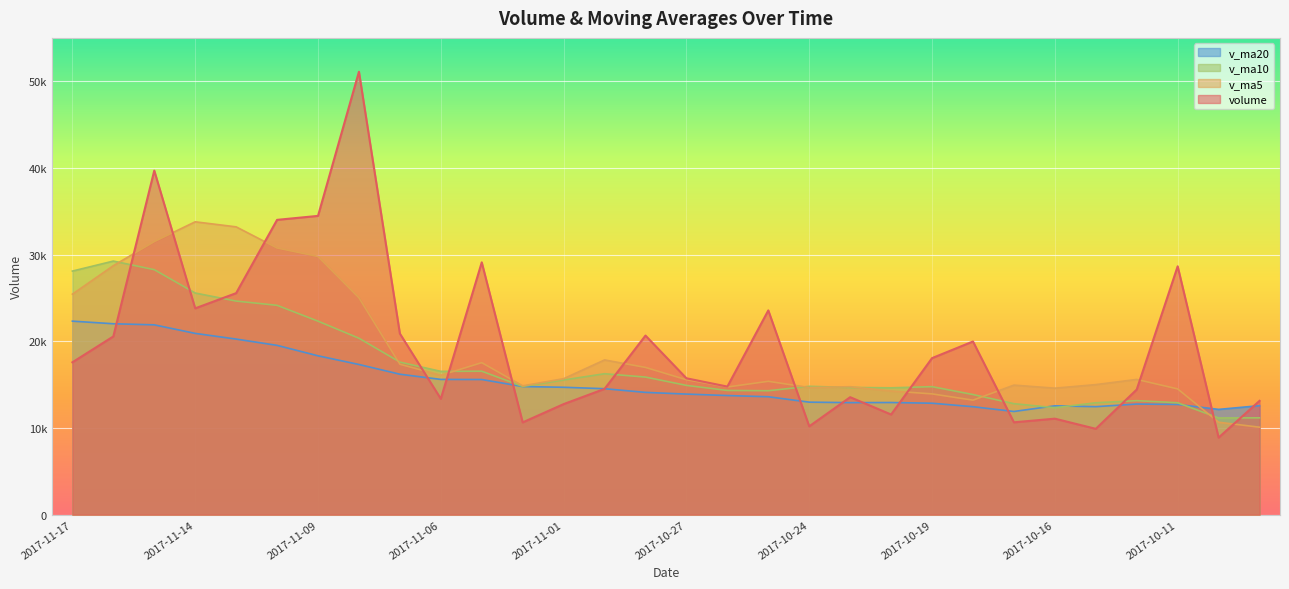

How many interior local peaks does the v_ma10 series have?

6